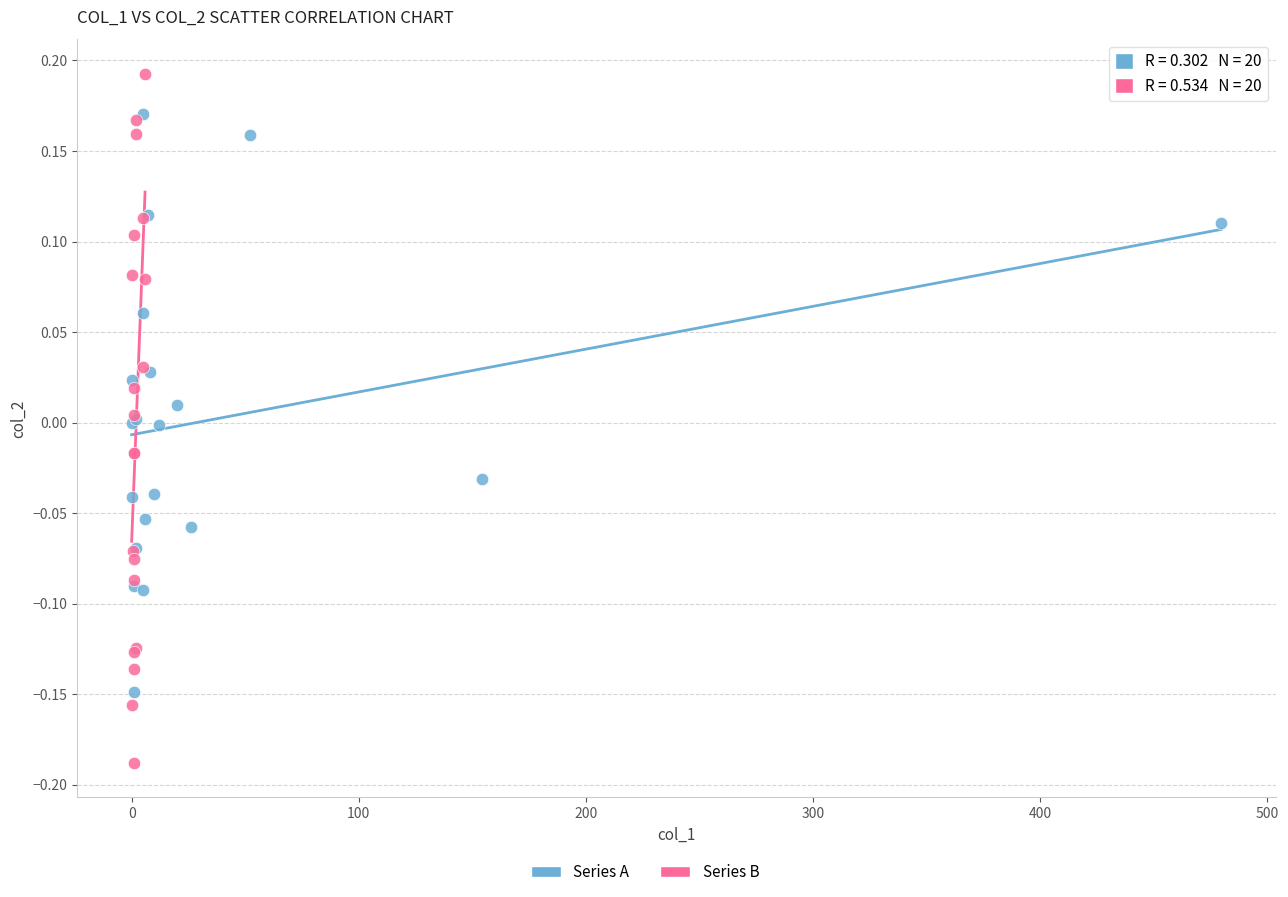

Which series has the largest Y range (max minus min)?

Series B